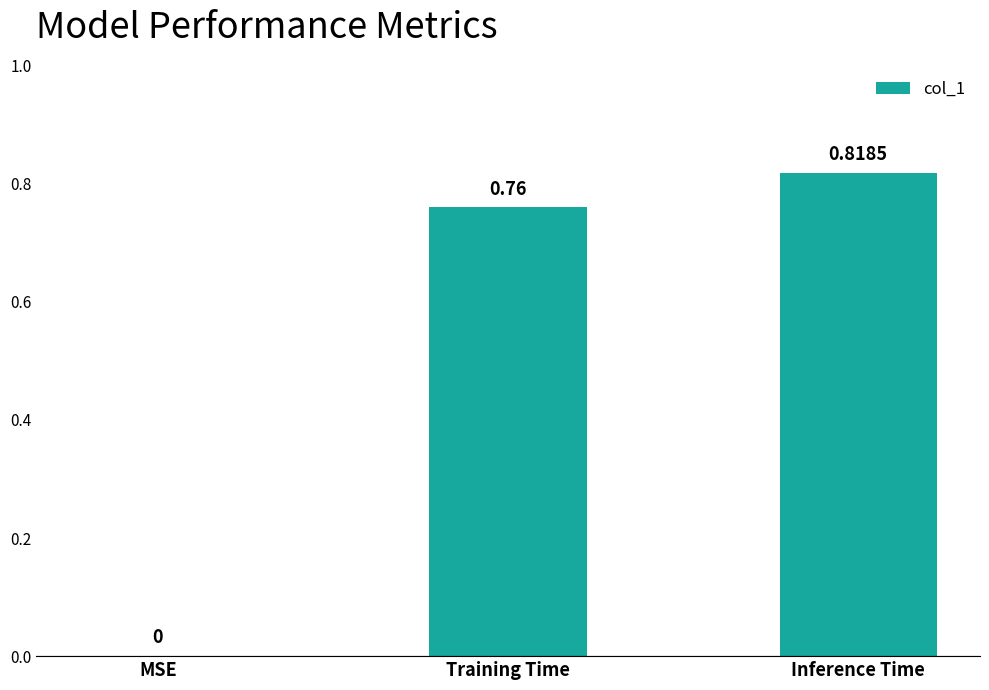

Are the bars horizontal?

No